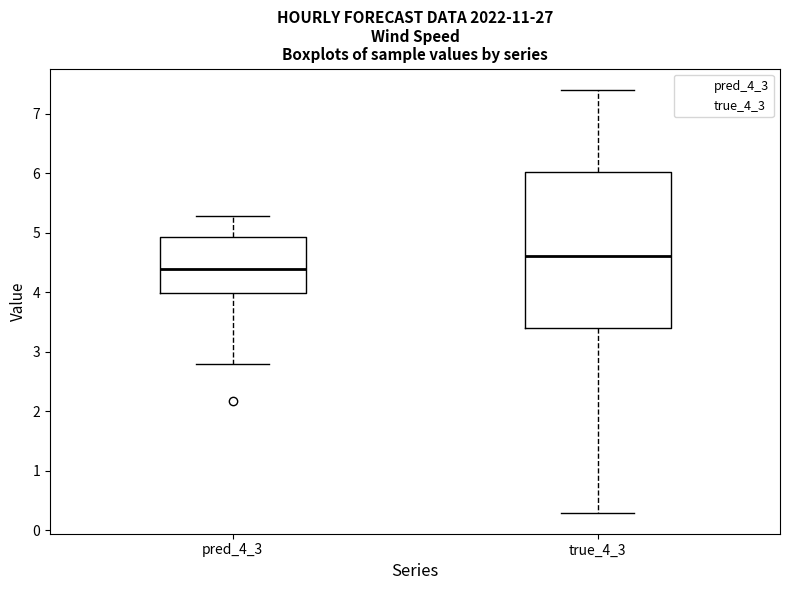

Reading left to right, read every box against the y-axis: the position of its median line, the range the box covers, and the ends of its whiskers. The values are not printed on the chart, so give them approximately, as read against the axis.

pred_4_3: median 4.4, box 4.0 to 4.9, whiskers 2.8 to 5.3
true_4_3: median 4.6, box 3.4 to 6.0, whiskers 0.3 to 7.4